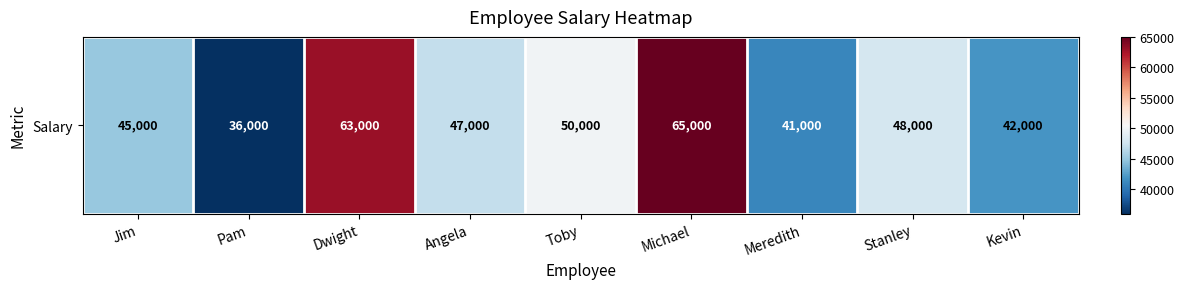

True or false: the data shows 20014 at Kevin.

False